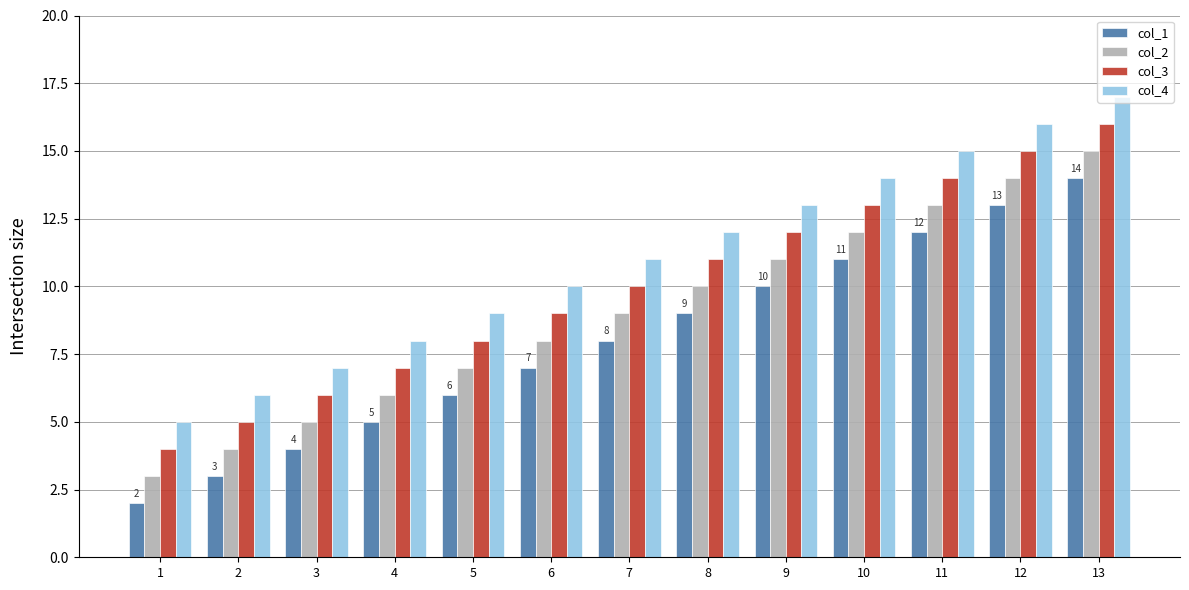

How many groups of bars are there?

13